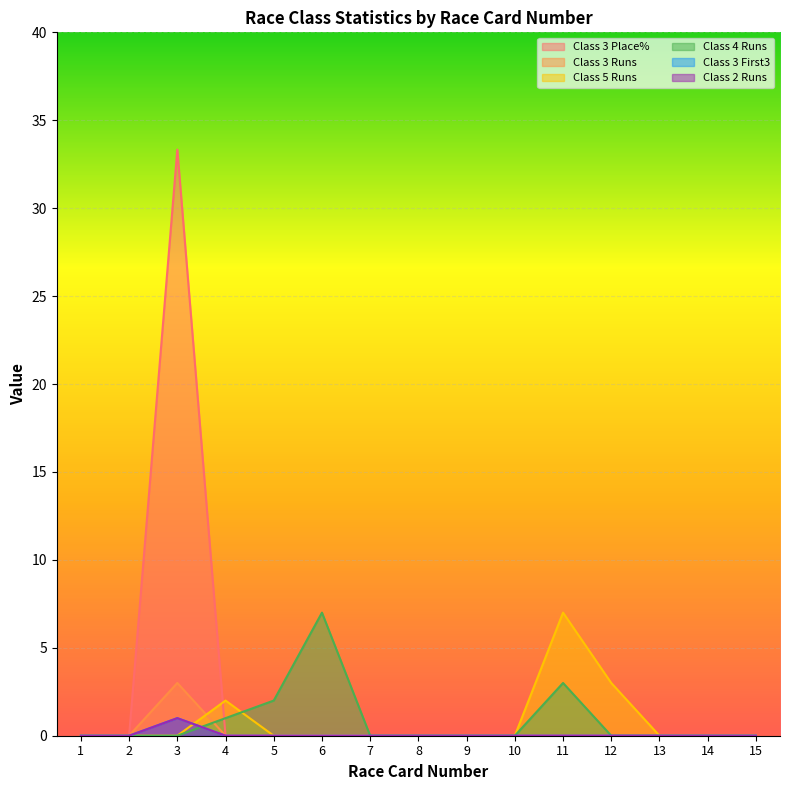

How many intersections are there between Class 3 Place% and Class 5 Runs?

1